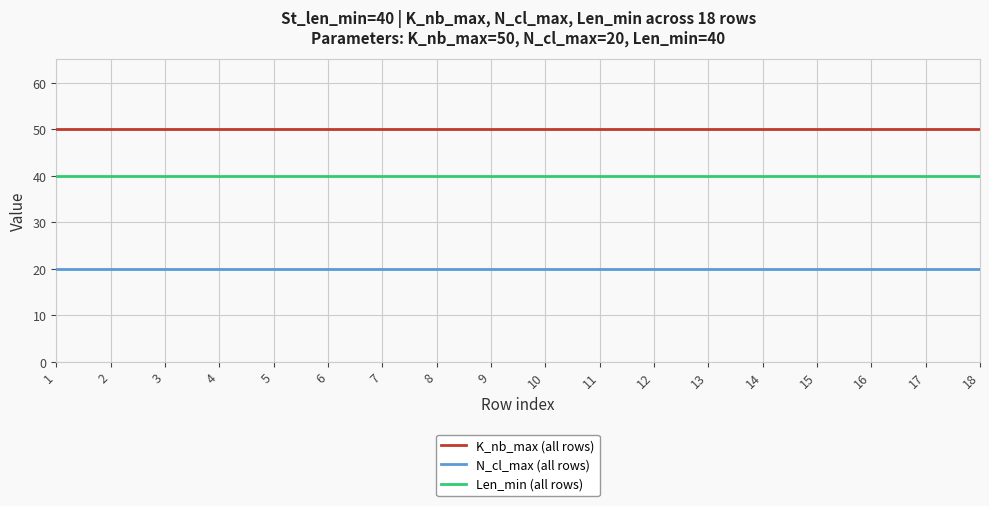

What is the sum of all Len_min (all rows) values?

720